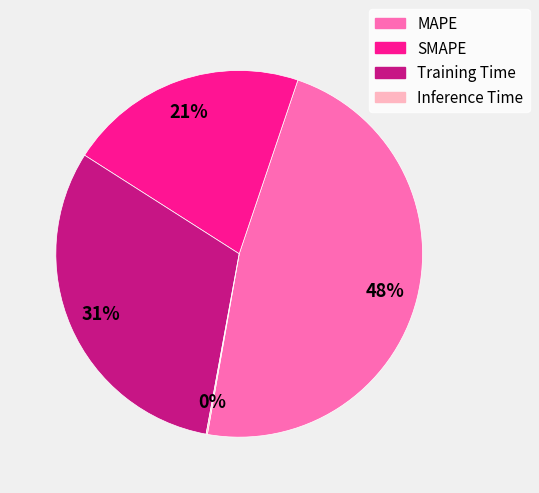

To the nearest percent, what is the average slice percentage?

25%